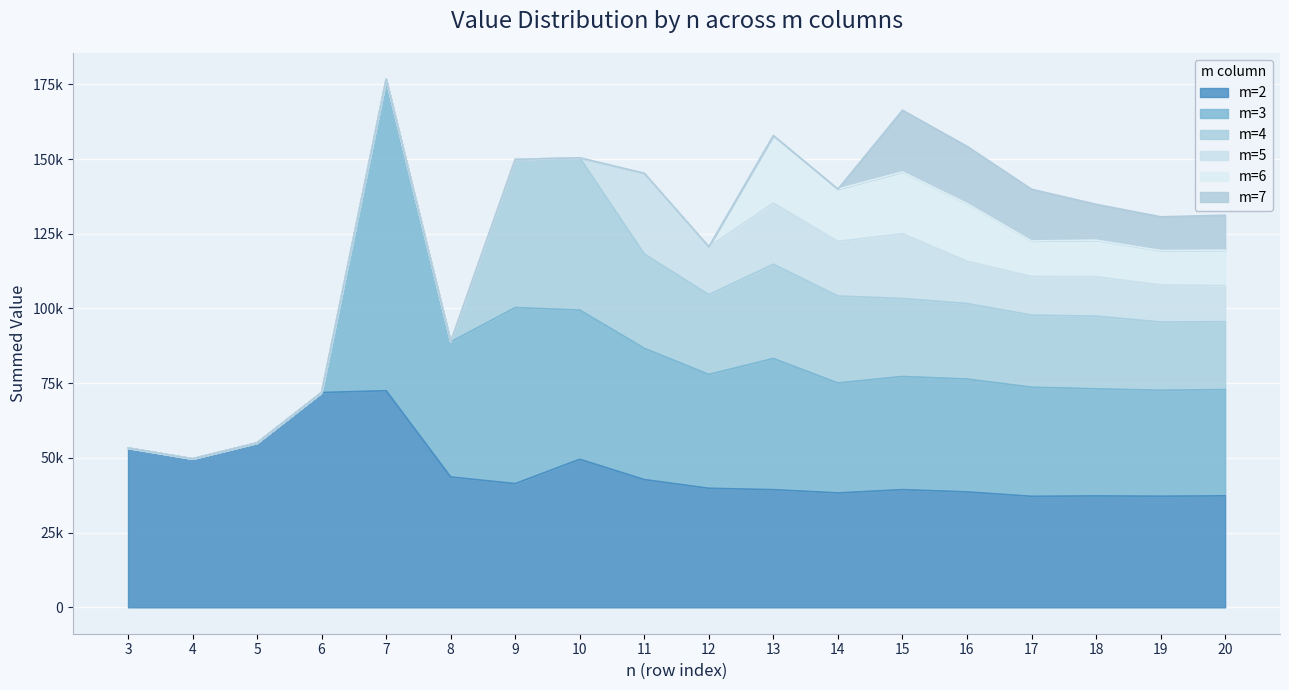

Which series has the largest total across all categories?

m=2